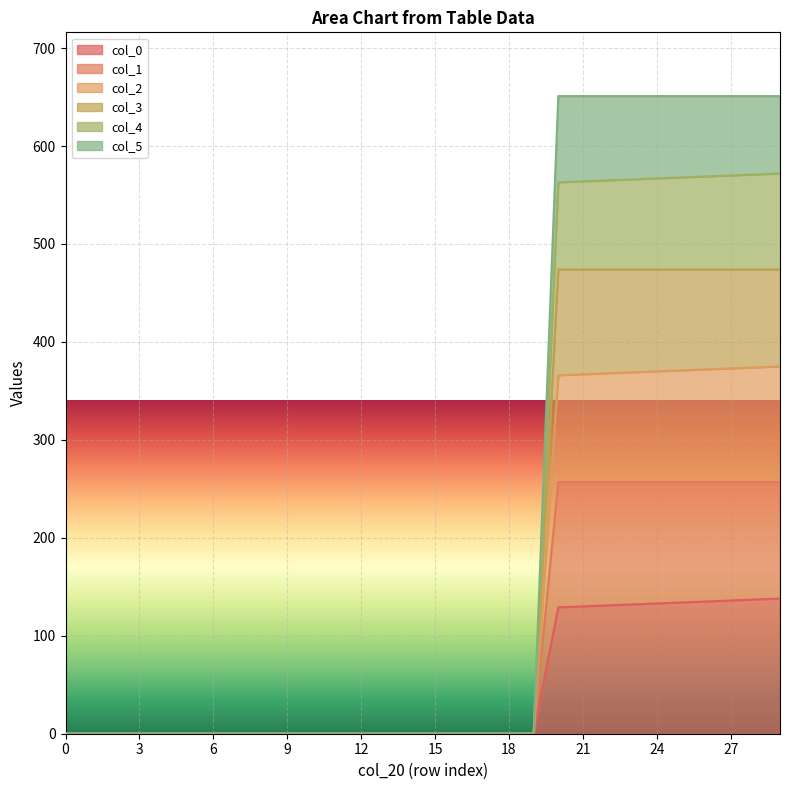

Reading left to right, list all the values displayed in this chart.

col_0: 0=0.0	1=0.0	2=0.0	3=0.0	4=0.0	5=0.0	6=0.0	7=0.0	8=0.0	9=0.0	10=0.0	11=0.0	12=0.0	13=0.0	14=0.0	15=0.0	16=0.0	17=0.0	18=0.0	19=0.0	20=129.0	21=130.0	22=131.0	23=132.0	24=133.0	25=134.0	26=135.0	27=136.0	28=137.0	29=138.0
col_1: 0=0.0	1=0.0	2=0.0	3=0.0	4=0.0	5=0.0	6=0.0	7=0.0	8=0.0	9=0.0	10=0.0	11=0.0	12=0.0	13=0.0	14=0.0	15=0.0	16=0.0	17=0.0	18=0.0	19=0.0	20=257.0	21=257.0	22=257.0	23=257.0	24=257.0	25=257.0	26=257.0	27=257.0	28=257.0	29=257.0
col_2: 0=0.0	1=0.0	2=0.0	3=0.0	4=0.0	5=0.0	6=0.0	7=0.0	8=0.0	9=0.0	10=0.0	11=0.0	12=0.0	13=0.0	14=0.0	15=0.0	16=0.0	17=0.0	18=0.0	19=0.0	20=366.0	21=367.0	22=368.0	23=369.0	24=370.0	25=371.0	26=372.0	27=373.0	28=374.0	29=375.0
col_3: 0=0.0	1=0.0	2=0.0	3=0.0	4=0.0	5=0.0	6=0.0	7=0.0	8=0.0	9=0.0	10=0.0	11=0.0	12=0.0	13=0.0	14=0.0	15=0.0	16=0.0	17=0.0	18=0.0	19=0.0	20=474.0	21=474.0	22=474.0	23=474.0	24=474.0	25=474.0	26=474.0	27=474.0	28=474.0	29=474.0
col_4: 0=0.0	1=0.0	2=0.0	3=0.0	4=0.0	5=0.0	6=0.0	7=0.0	8=0.0	9=0.0	10=0.0	11=0.0	12=0.0	13=0.0	14=0.0	15=0.0	16=0.0	17=0.0	18=0.0	19=0.0	20=563.0	21=564.0	22=565.0	23=566.0	24=567.0	25=568.0	26=569.0	27=570.0	28=571.0	29=572.0
col_5: 0=0.0	1=0.0	2=0.0	3=0.0	4=0.0	5=0.0	6=0.0	7=0.0	8=0.0	9=0.0	10=0.0	11=0.0	12=0.0	13=0.0	14=0.0	15=0.0	16=0.0	17=0.0	18=0.0	19=0.0	20=651.0	21=651.0	22=651.0	23=651.0	24=651.0	25=651.0	26=651.0	27=651.0	28=651.0	29=651.0